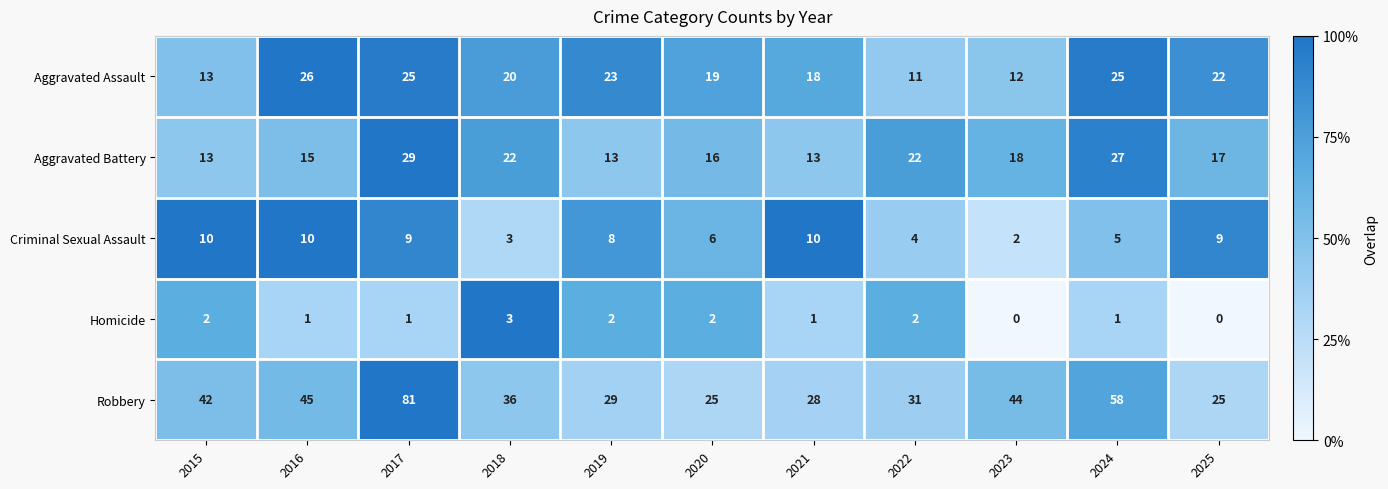

What is the total value across all series at 2015?

80